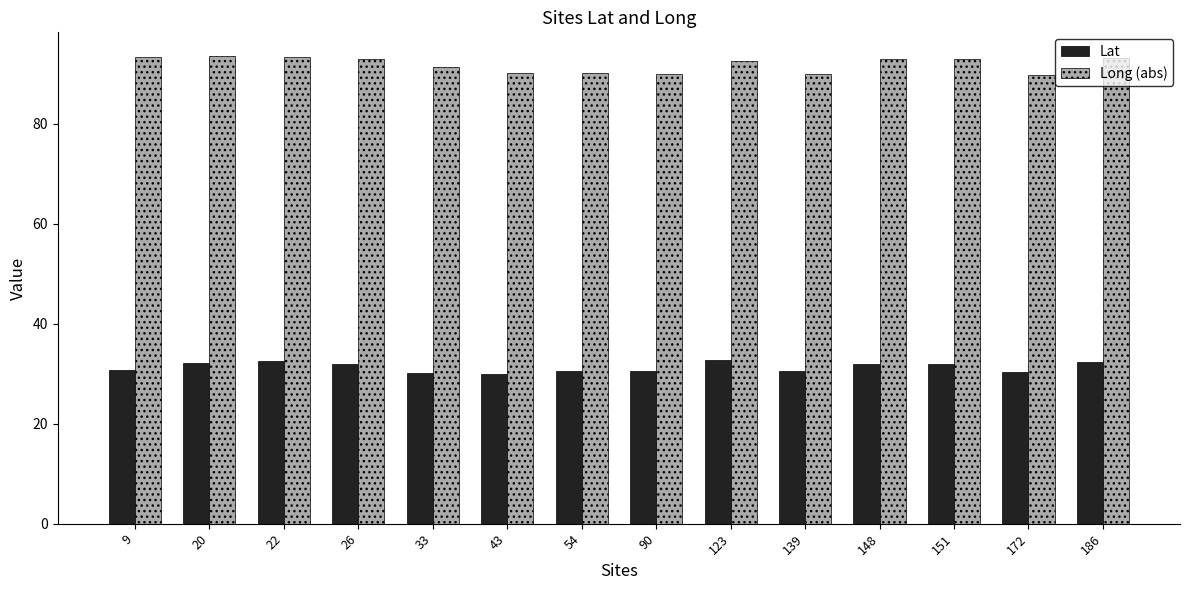

List the series in order of their peak value, highest first.

Long (abs), Lat